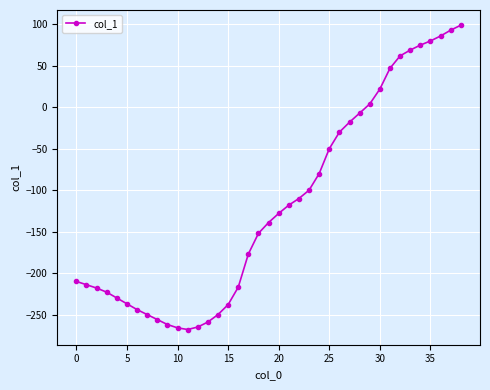

How many values are below -139?

19